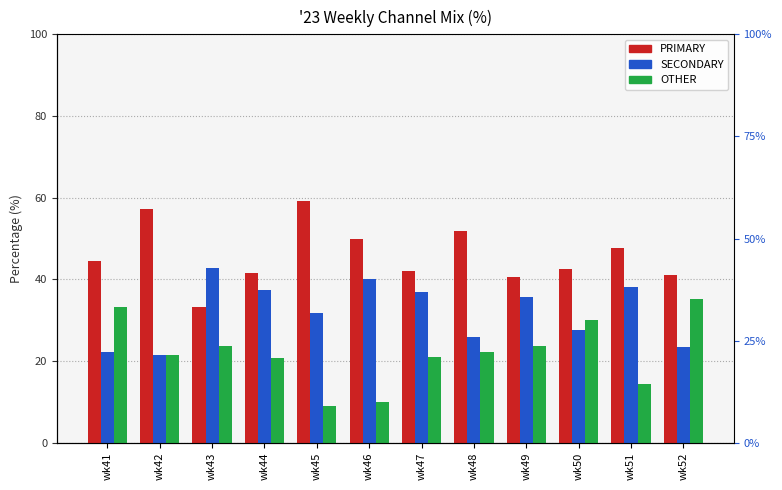

How many values in the OTHER series are below 22?

6